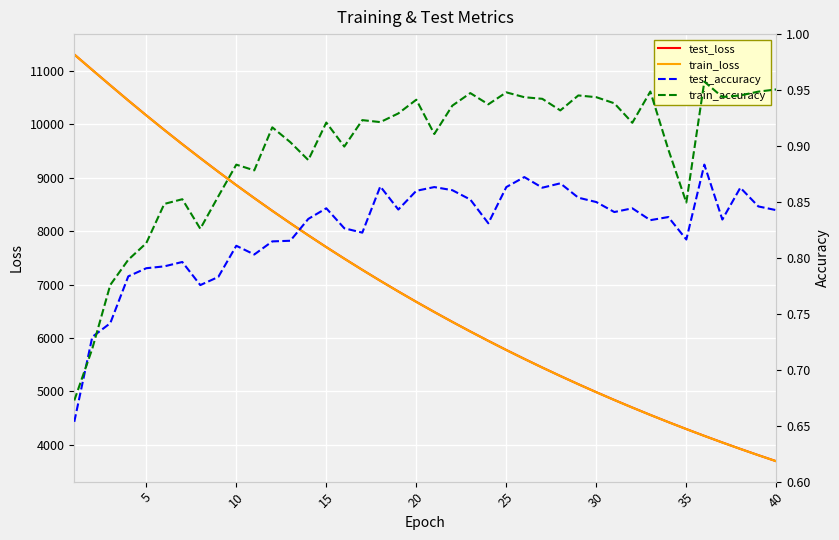

Is the value of train_loss at 26 greater than the value of train_accuracy at 19?

Yes